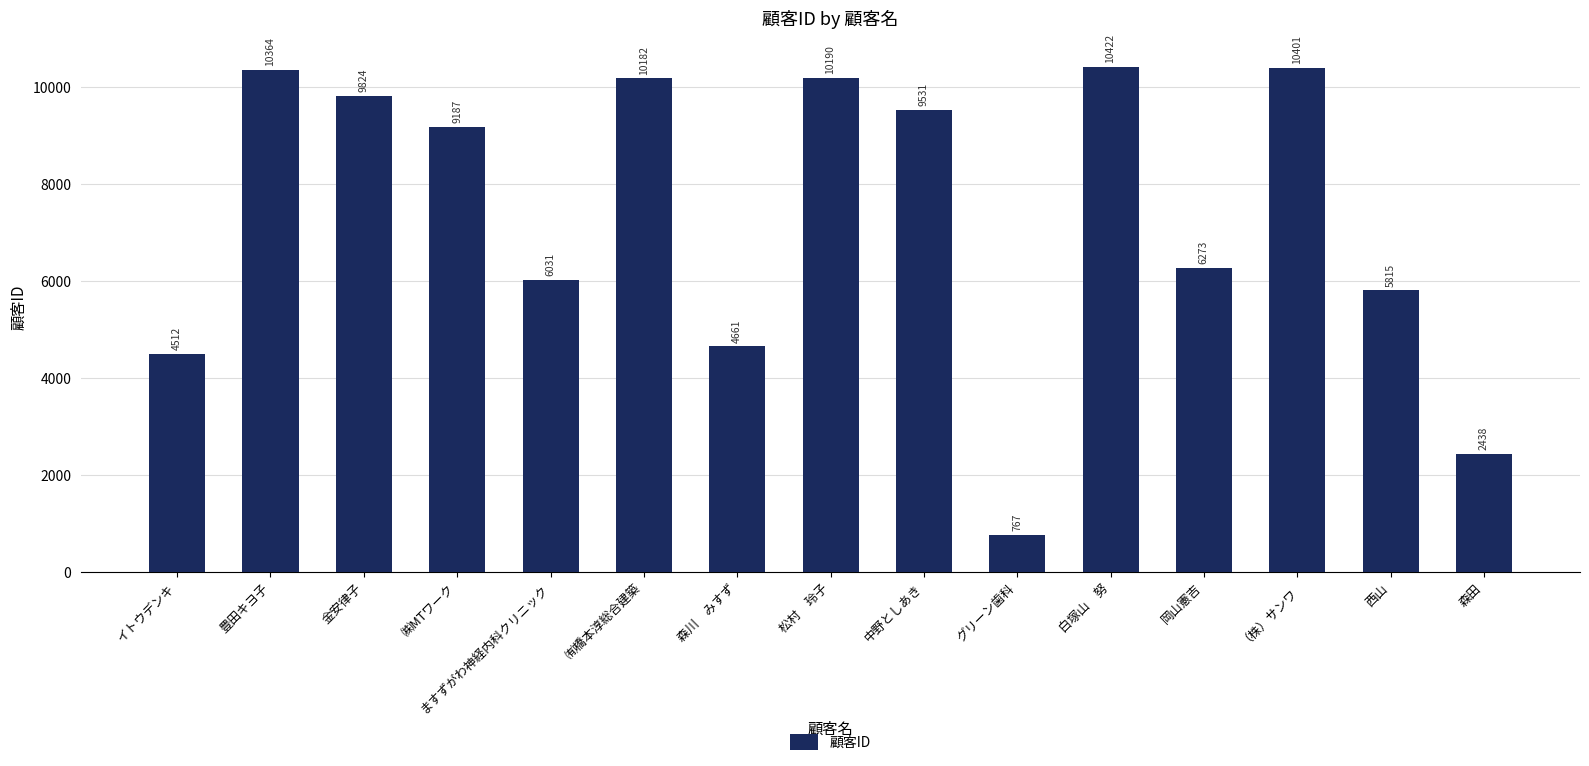

The chart shows a value of 5130 at 豊田キヨ子. True or false?

False